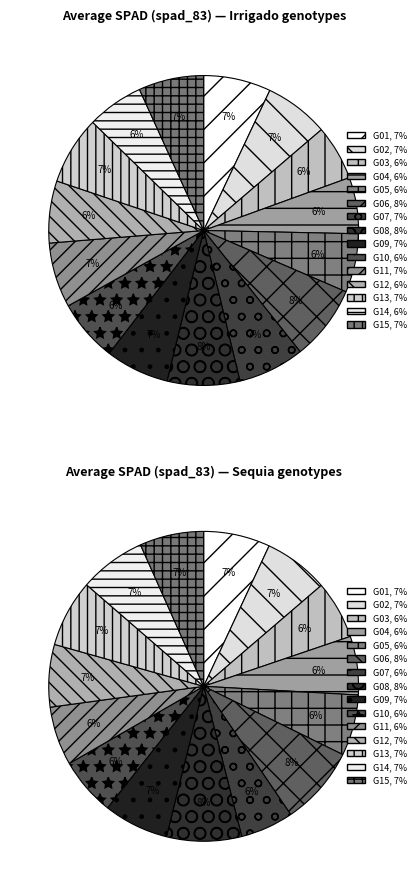

Which category has the biggest portion of the pie?

G06